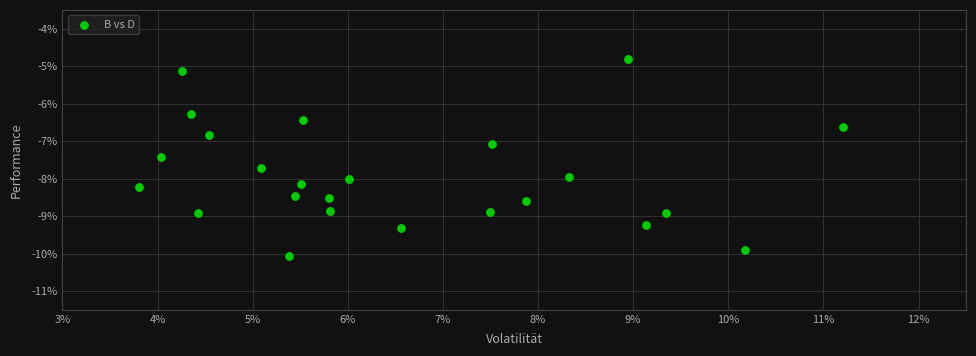

What is the range of Y values (max minus min)?

5.3